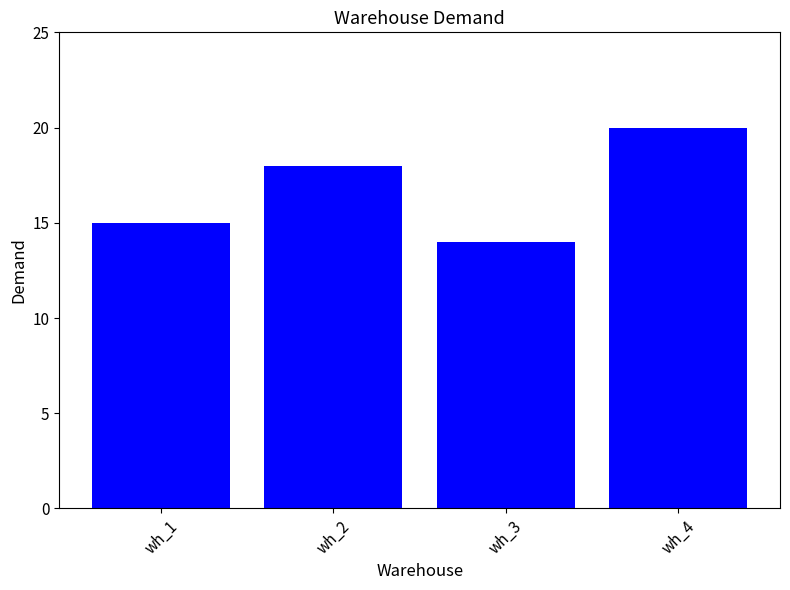

What is the change in value from wh_1 to wh_3?

-1